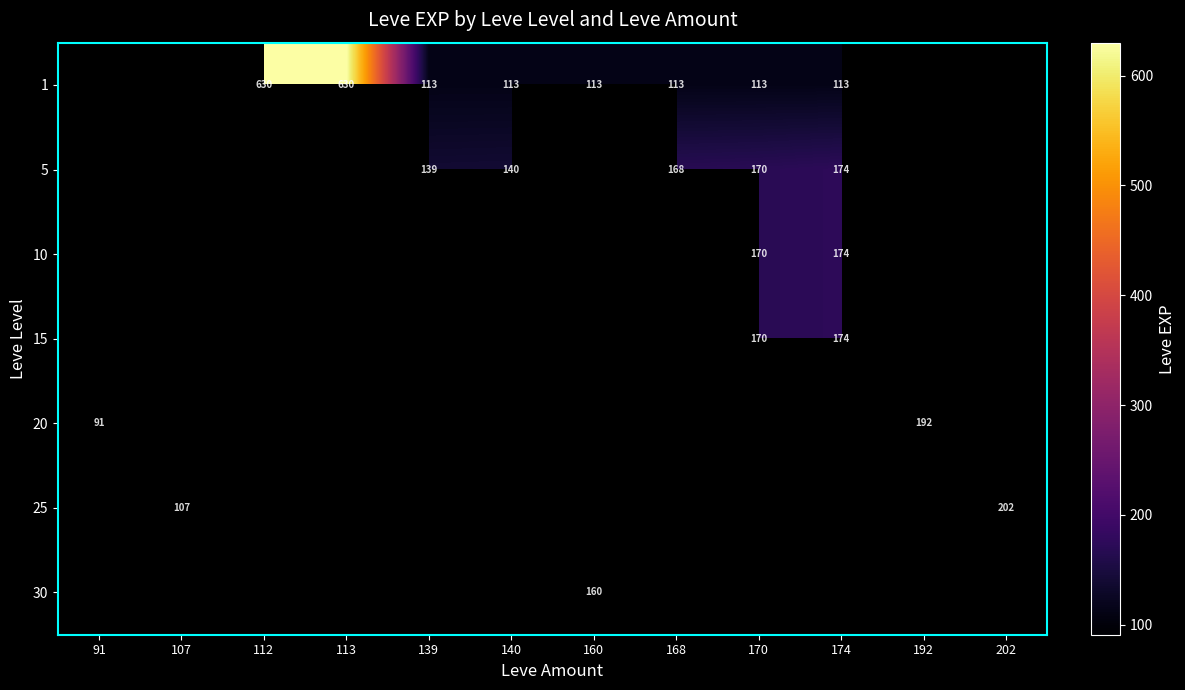

What is the minimum value shown in the chart?

91.0